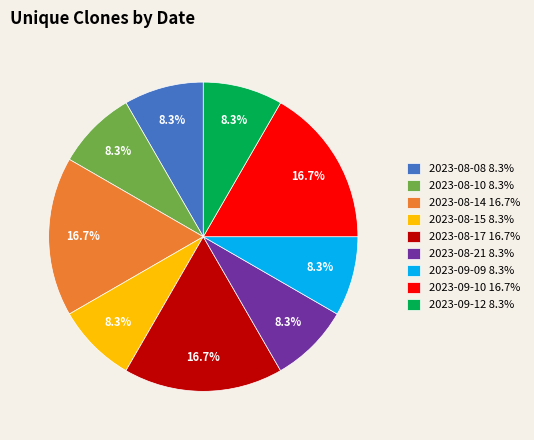

How many slices are in this pie chart?

9